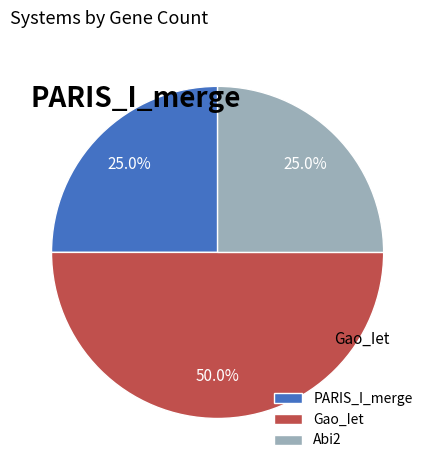

The Gao_Iet slice represents 42% of the pie. True or false?

False